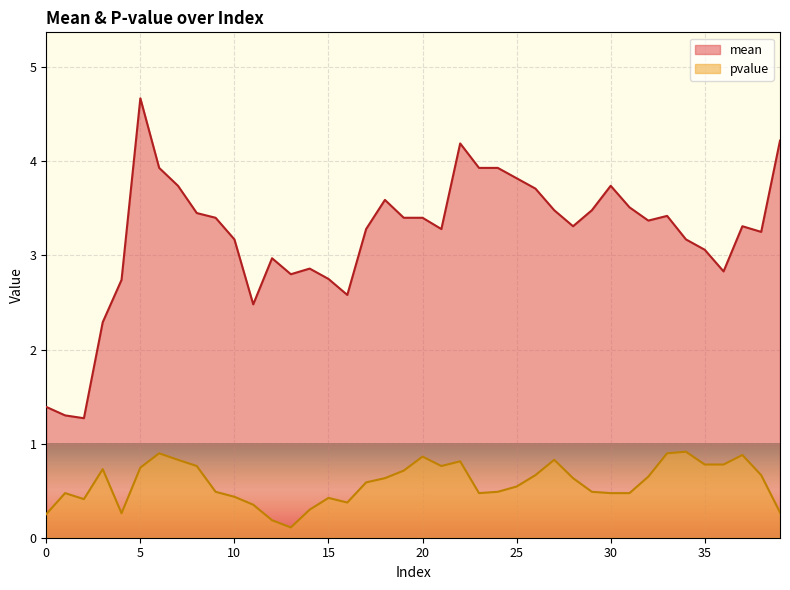

True or false: mean and pvalue cross at least once.

False